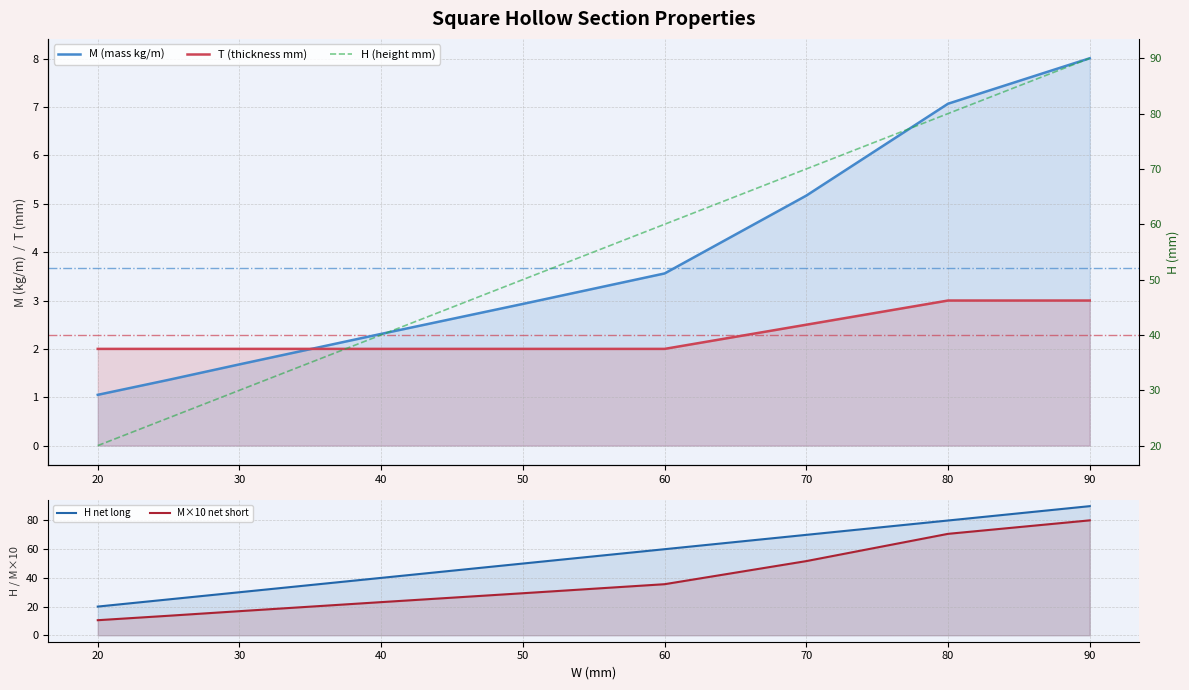

Rank the series by their maximum value, from highest to lowest.

H net long, H (height mm), M×10 net short, M (mass kg/m), T (thickness mm)